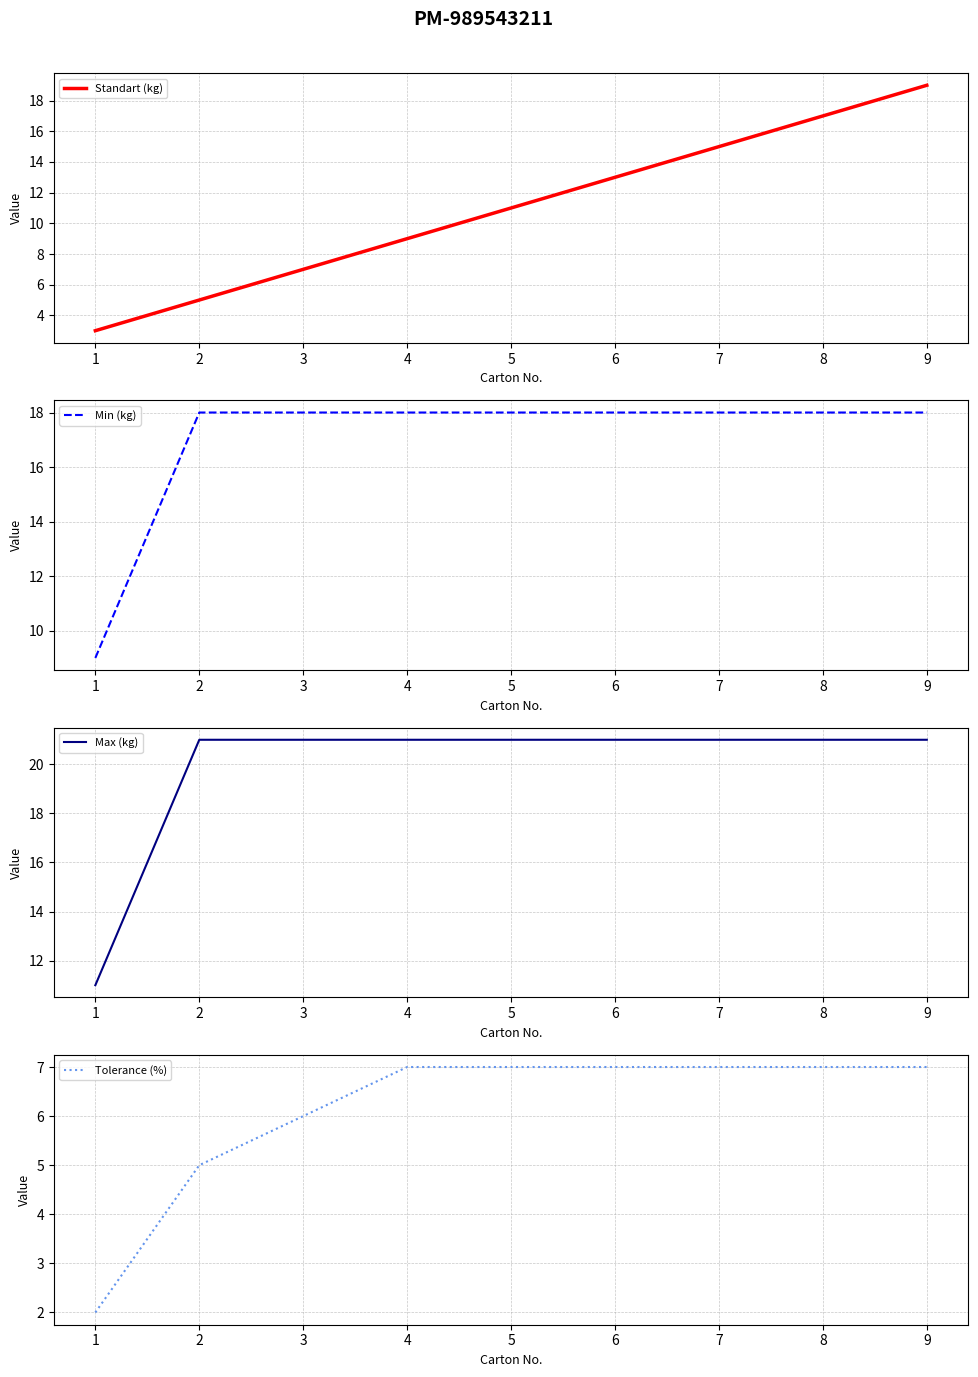

True or false: Standart (kg) and Tolerance (%) intersect in this chart.

False